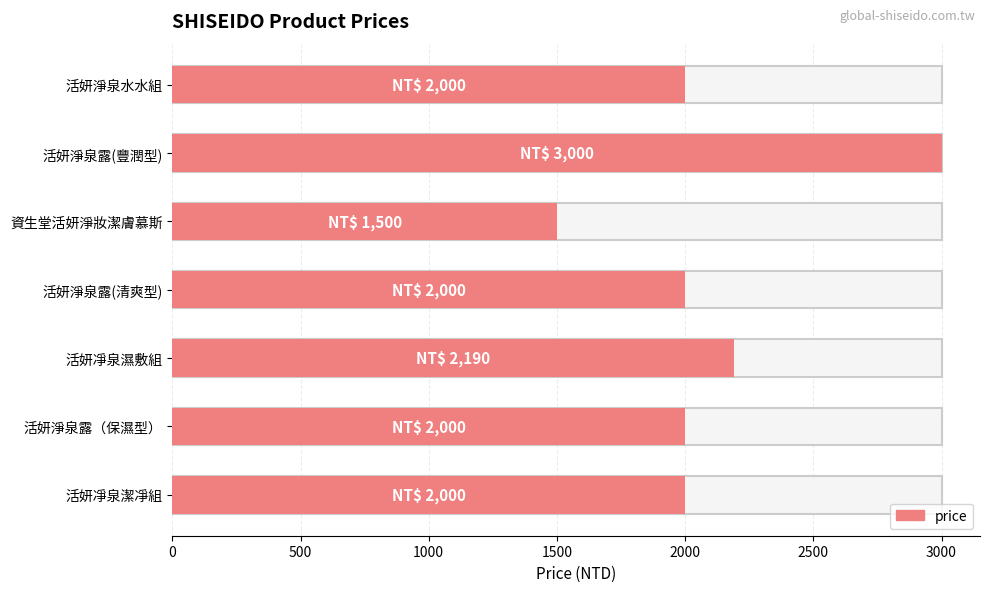

Rank the categories by value from highest to lowest.

活妍淨泉露(豐潤型), 活妍凈泉濕敷組, 活妍凈泉潔凈組, 活妍淨泉露（保濕型）, 活妍淨泉露(清爽型), 活妍淨泉水水組, 資生堂活妍淨妝潔膚慕斯